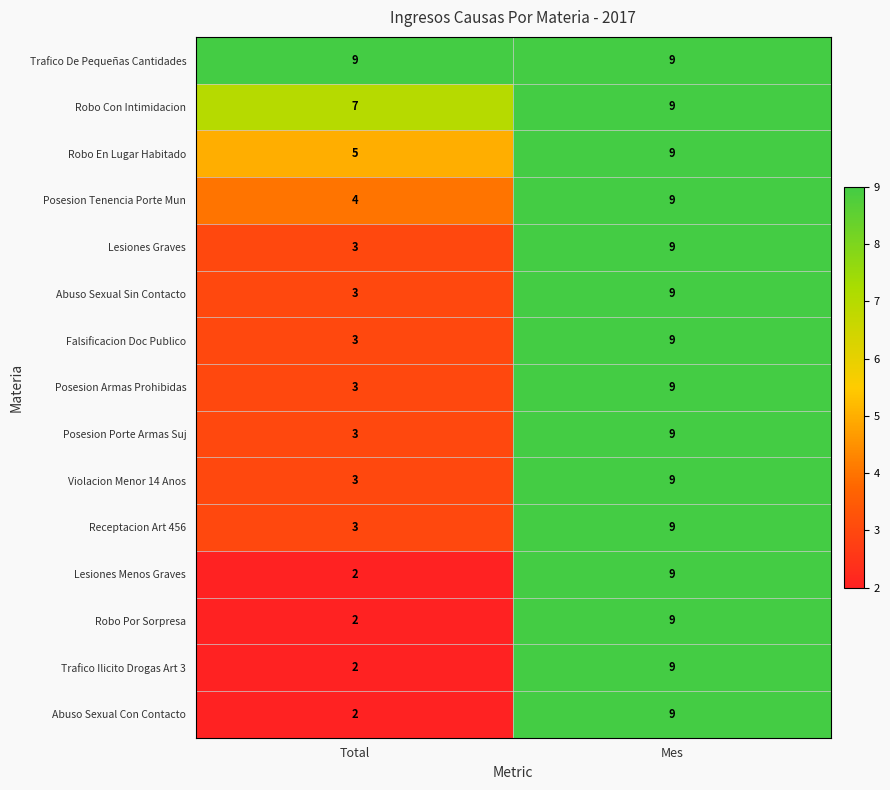

At which category is the sum across all series the highest?

Mes